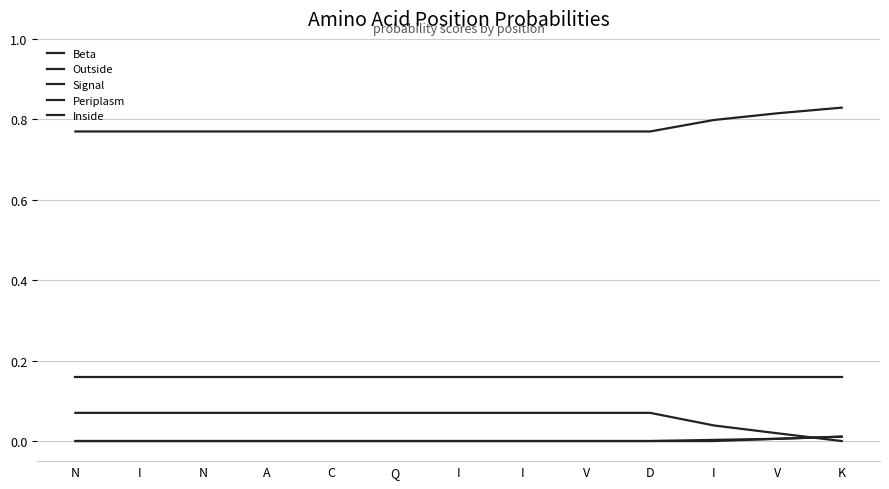

How many lines are shown in the chart?

5